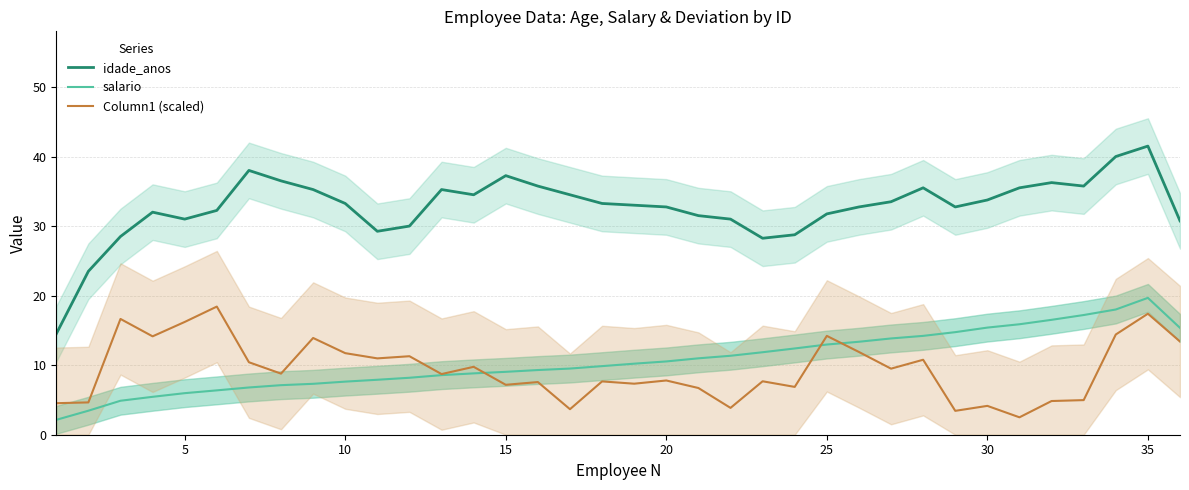

Is it true that idade_anos equals 63.2 at 15?

False